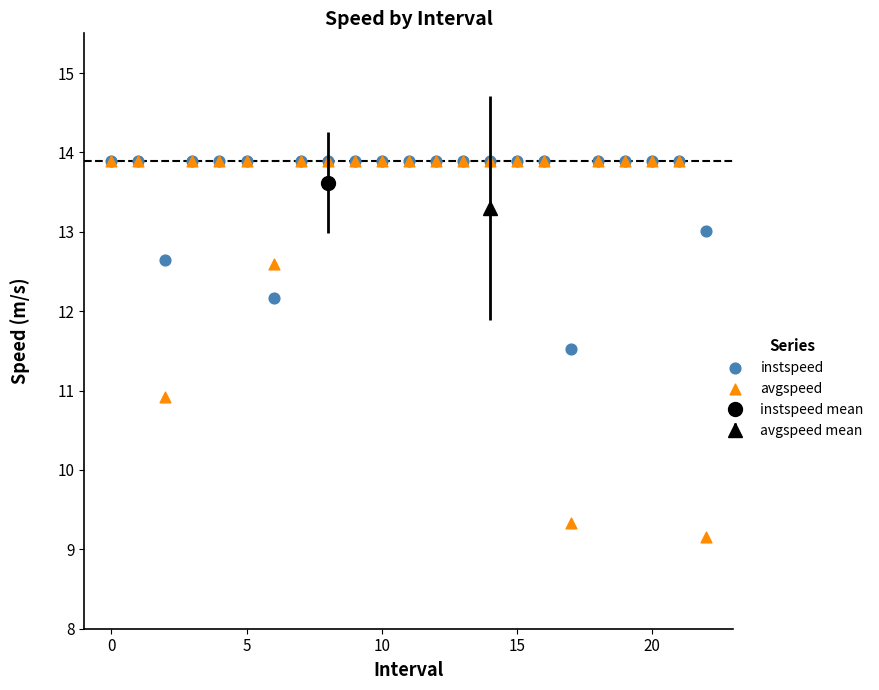

In the avgspeed series, what Y value is closest to 11?

10.9